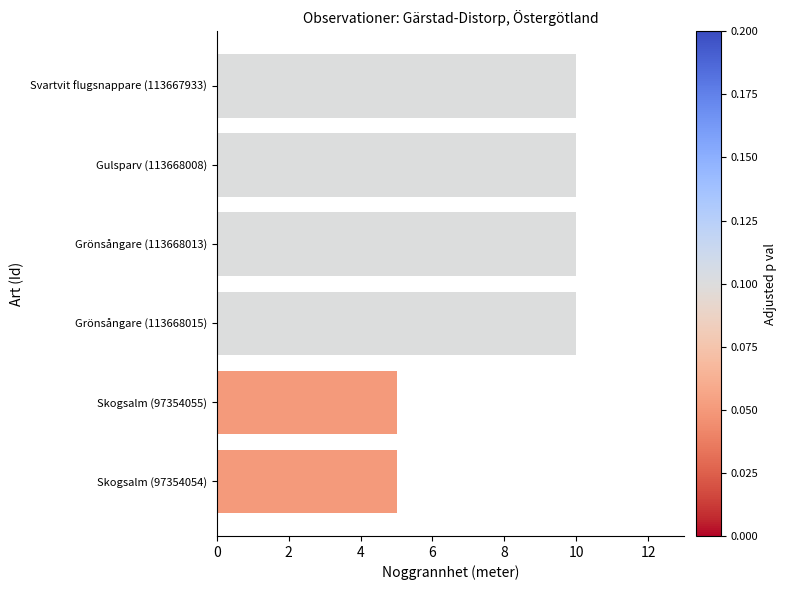

What is the greatest value displayed?

10